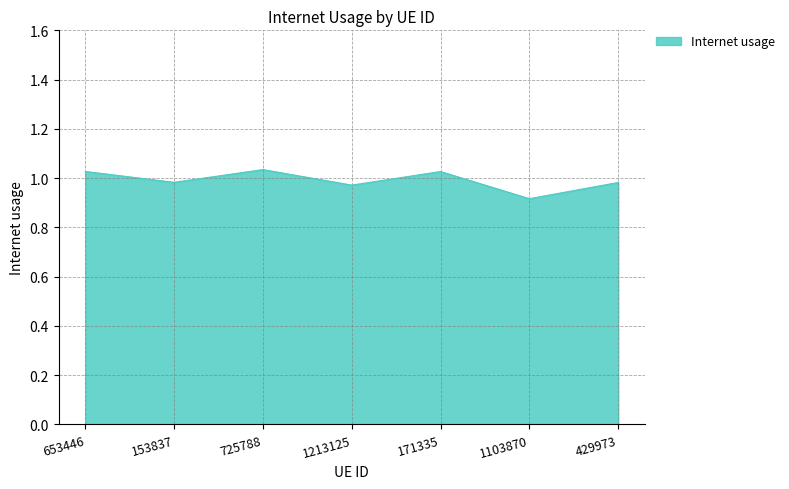

What is the sum of all values?

6.9